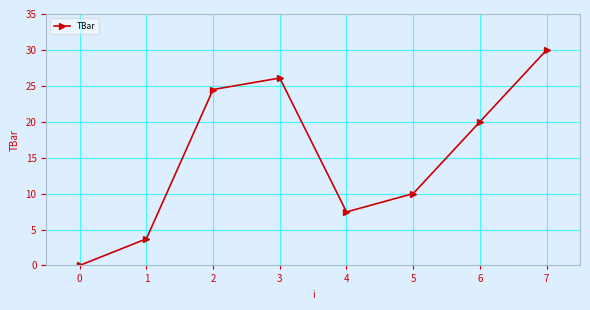

Is it true that the value at 4 is 7.4?

True